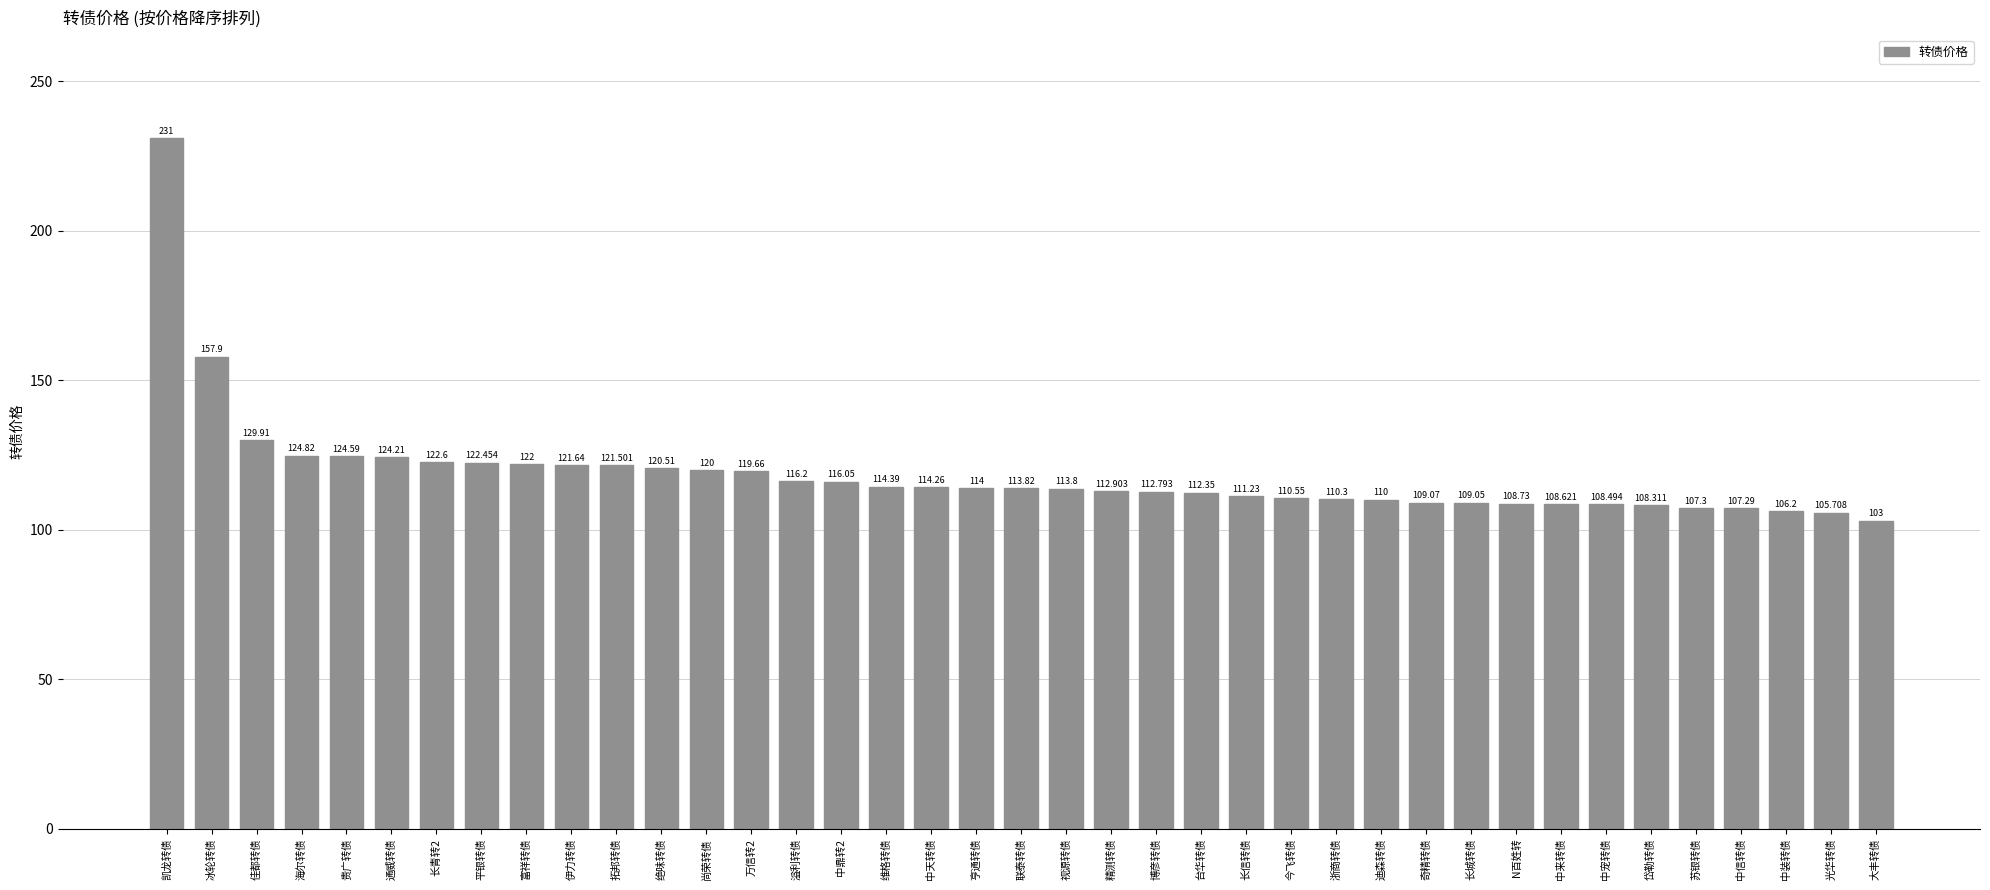

Which category has the highest value across all series?

凯龙转债